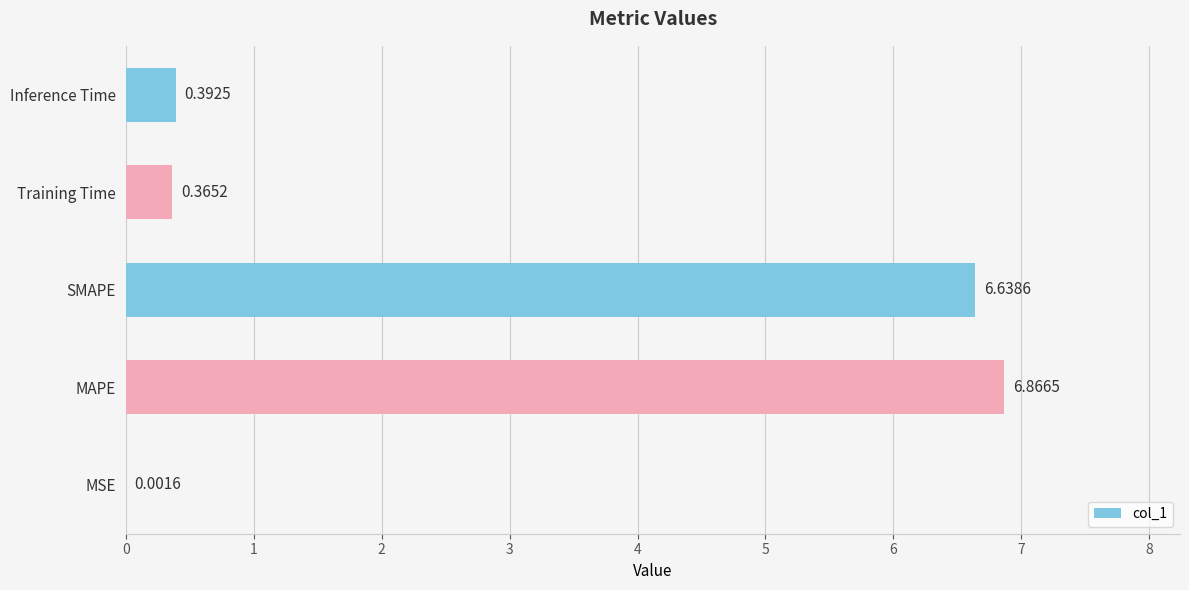

What is the sum of all values?

14.3